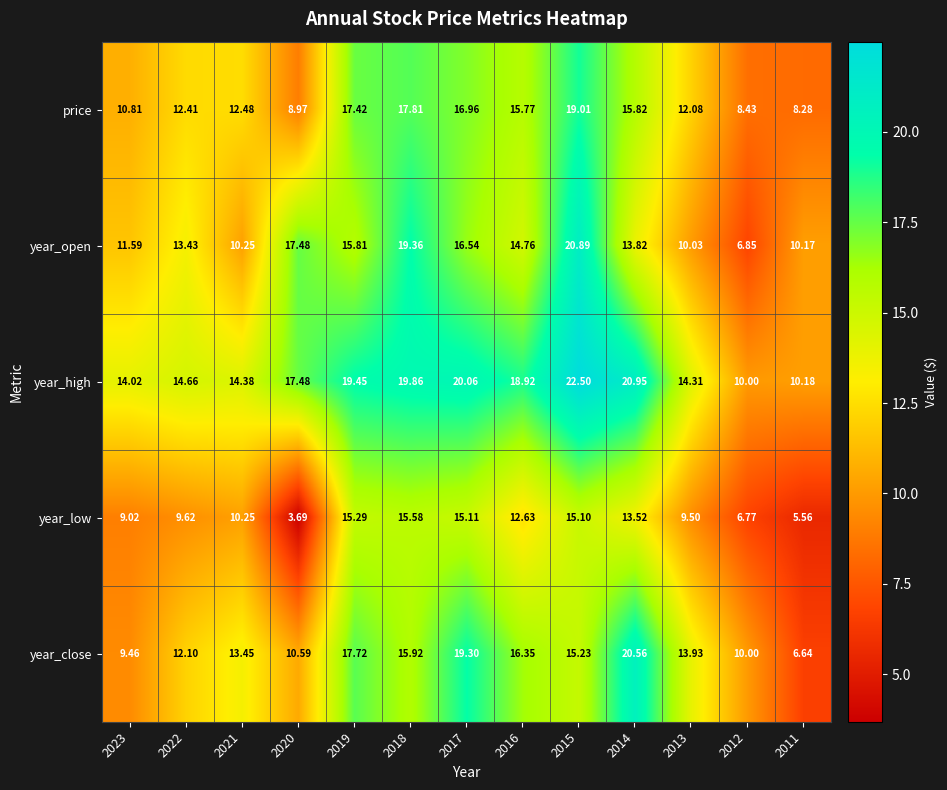

At 2014, list the series in order from largest to smallest.

year_high, year_close, price, year_open, year_low